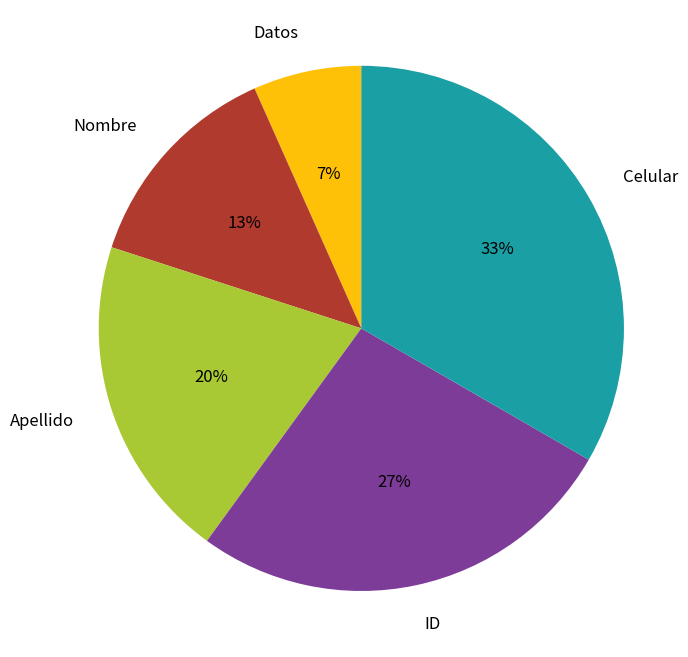

Is there a majority slice in this chart?

No